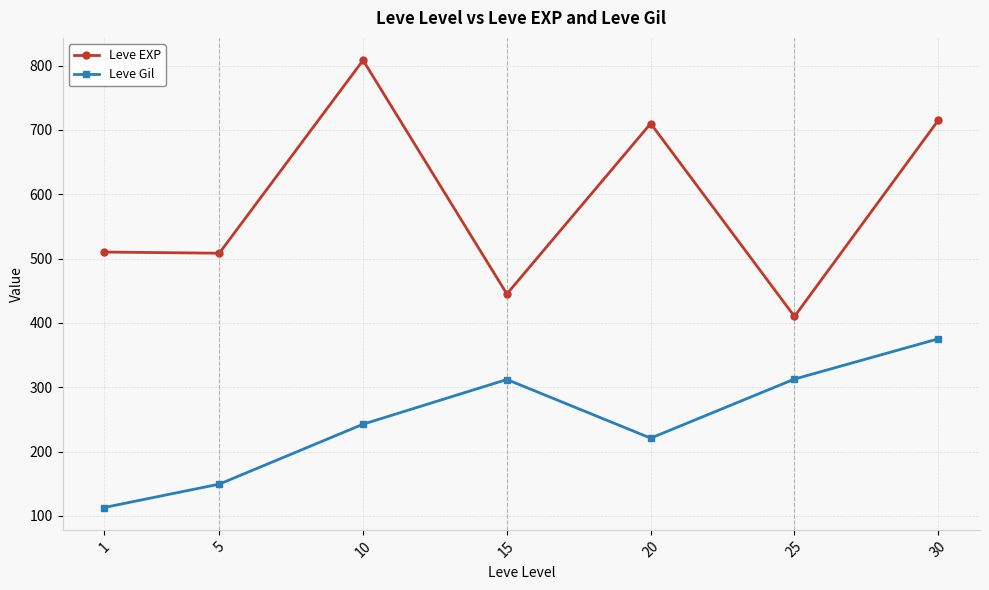

Which series has the widest spread of values?

Leve EXP